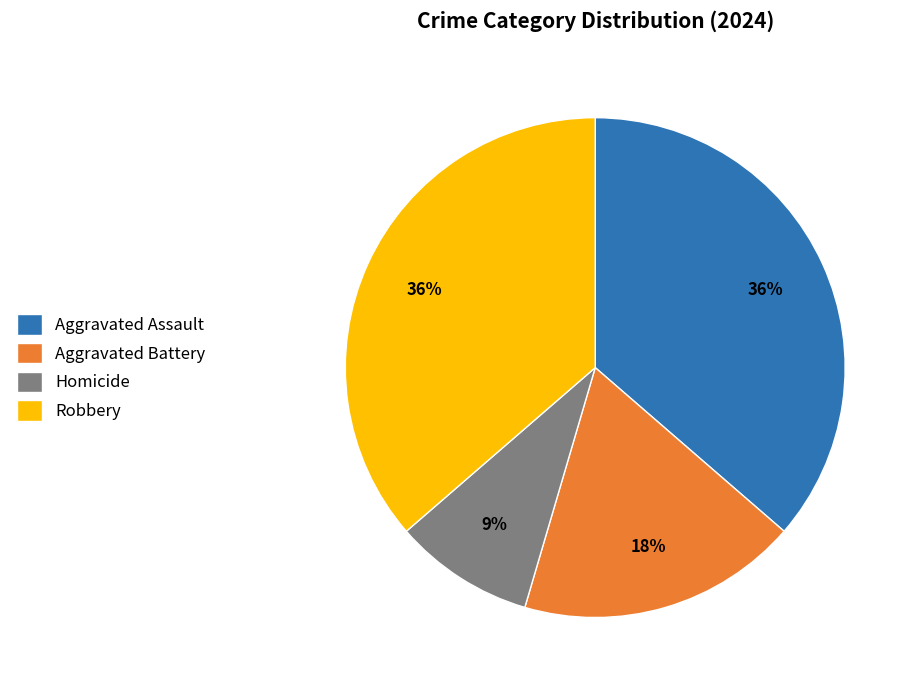

To the nearest percent, what is the difference between the largest and smallest slice percentages?

27%